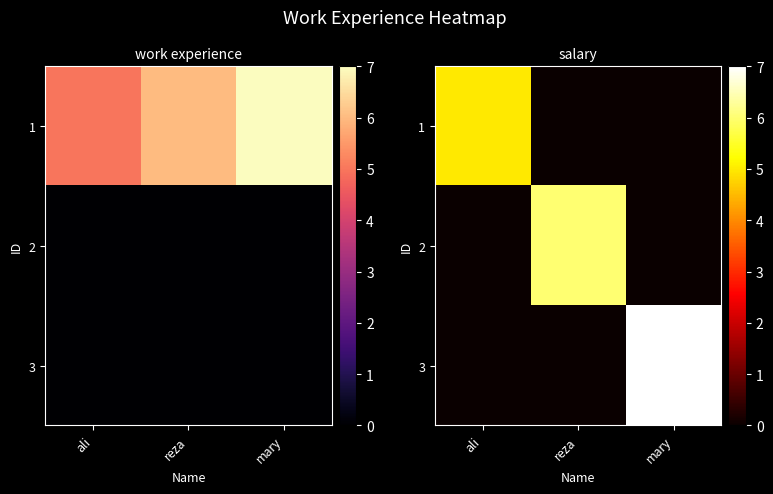

Rank the series by their maximum value, from highest to lowest.

3, 2, 1